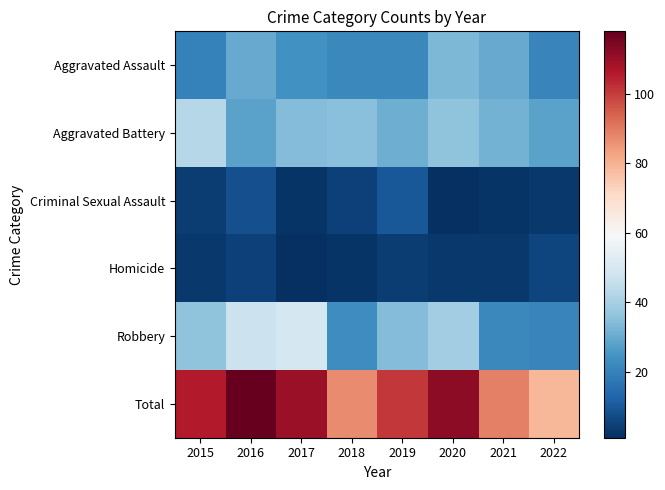

How many categories are shown in the chart?

8